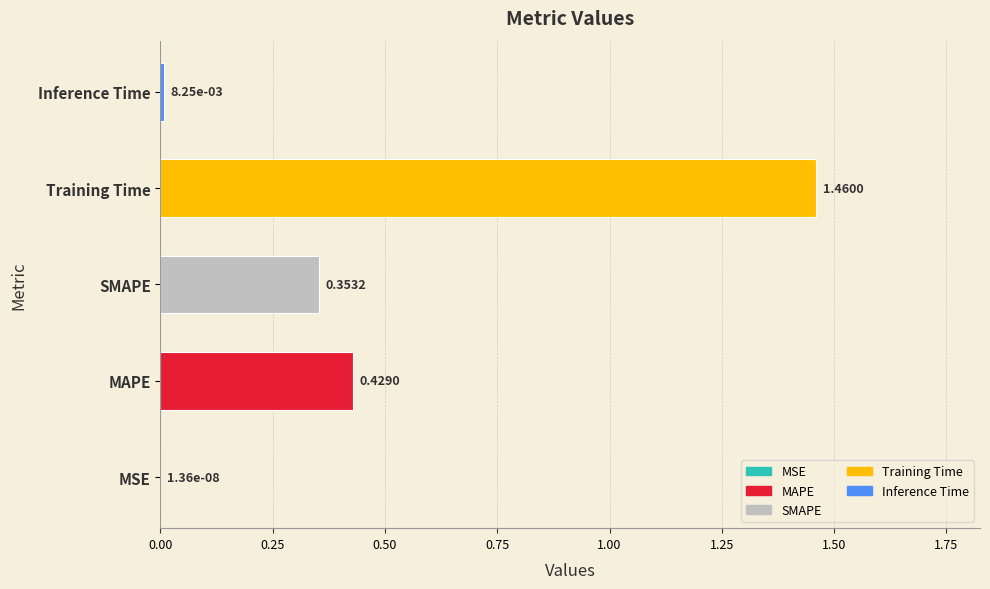

What is the change in value from MSE to Training Time?

+1.5